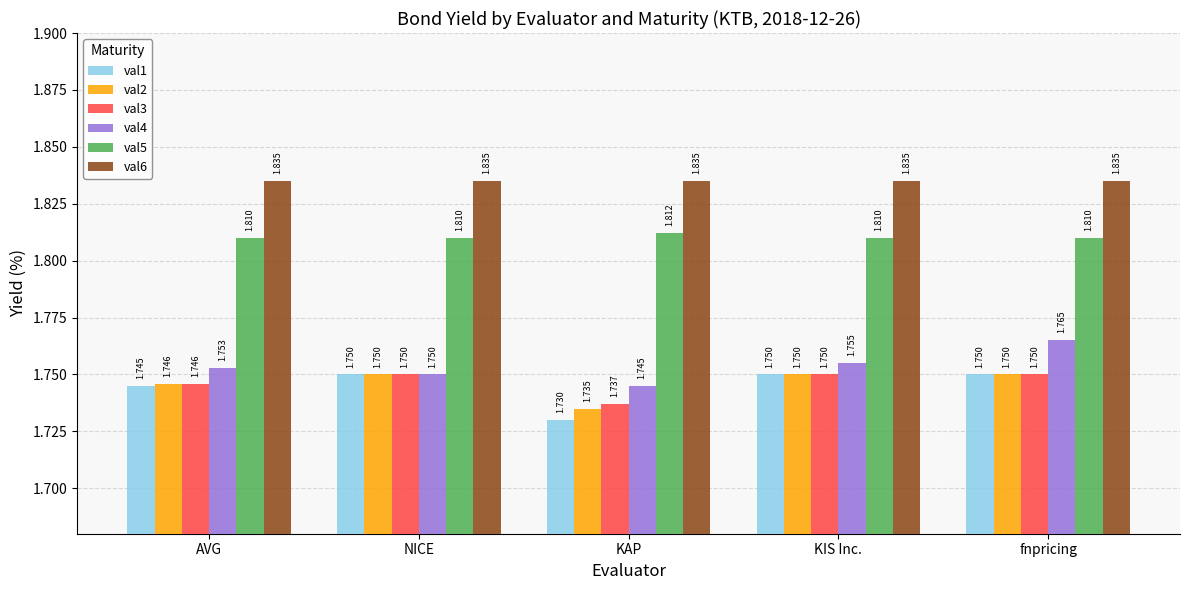

What is the difference between the highest and lowest values at fnpricing?

0.1